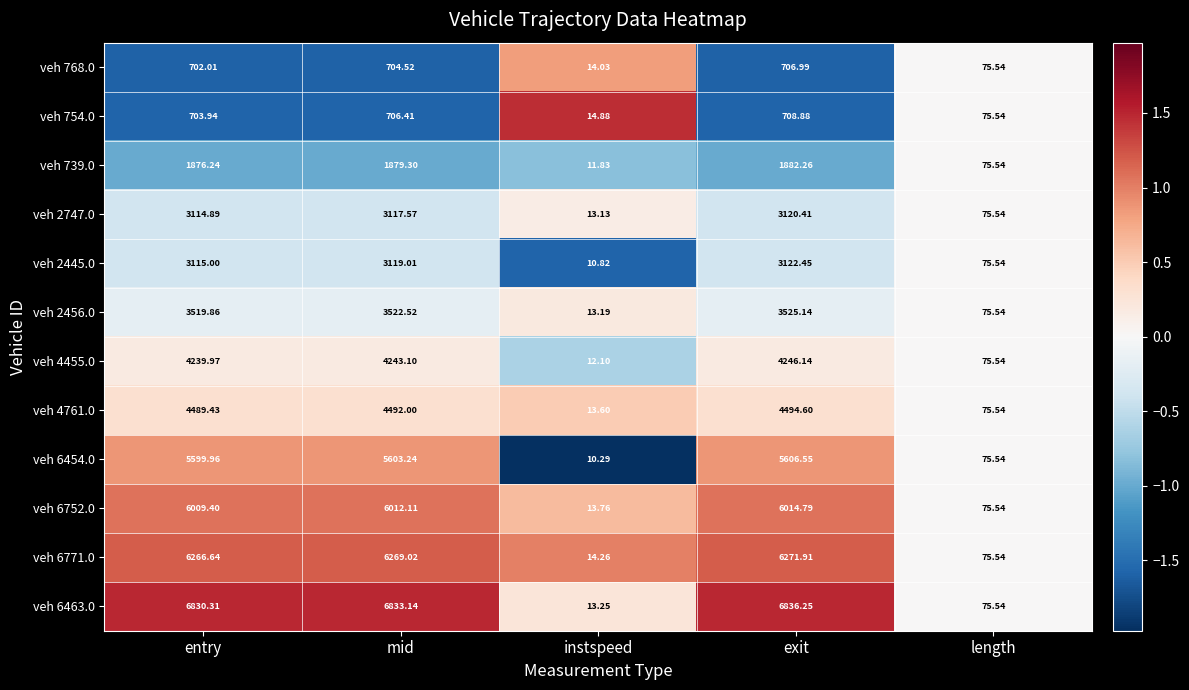

At which label is veh 2747.0 closest to 1566?

length